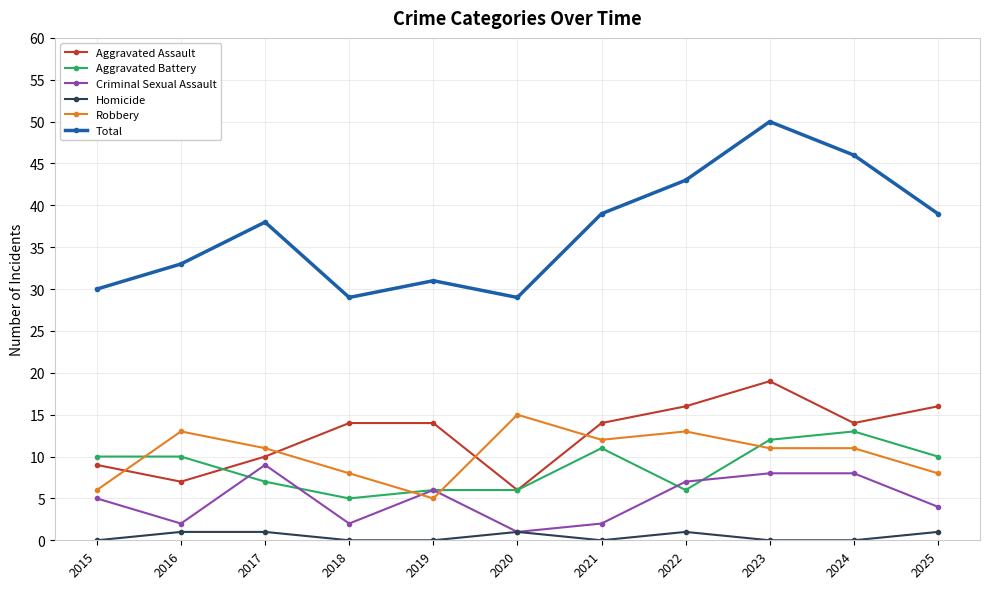

True or false: Total has a value of 33 at 2016.

True